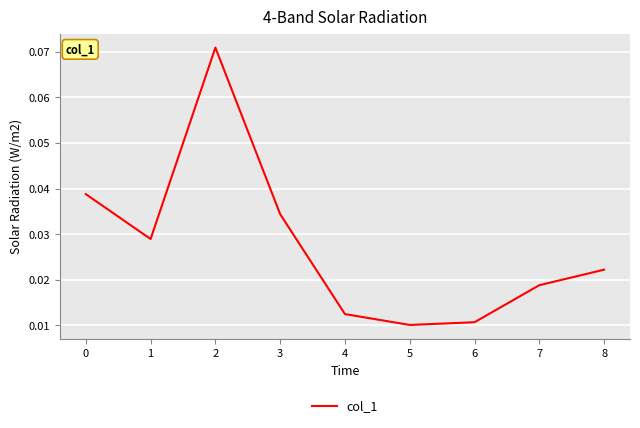

Count the values in the range 0 to 1.

9